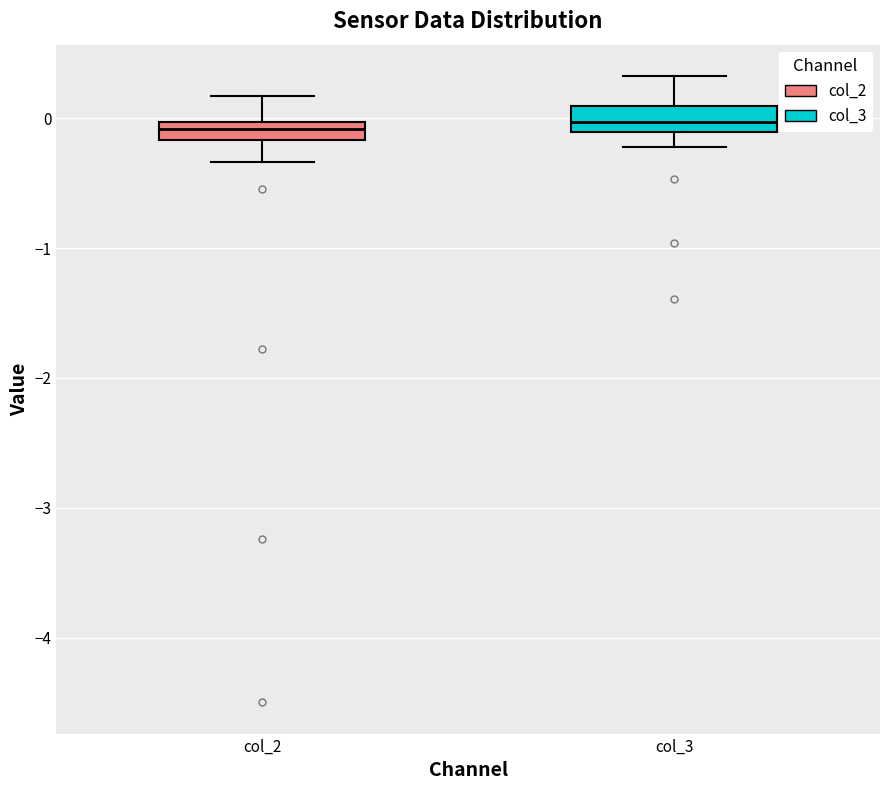

Where does the median line of the box for col_3 sit on the y-axis? The values are not printed on the chart, so give them approximately, as read against the axis.

0.0